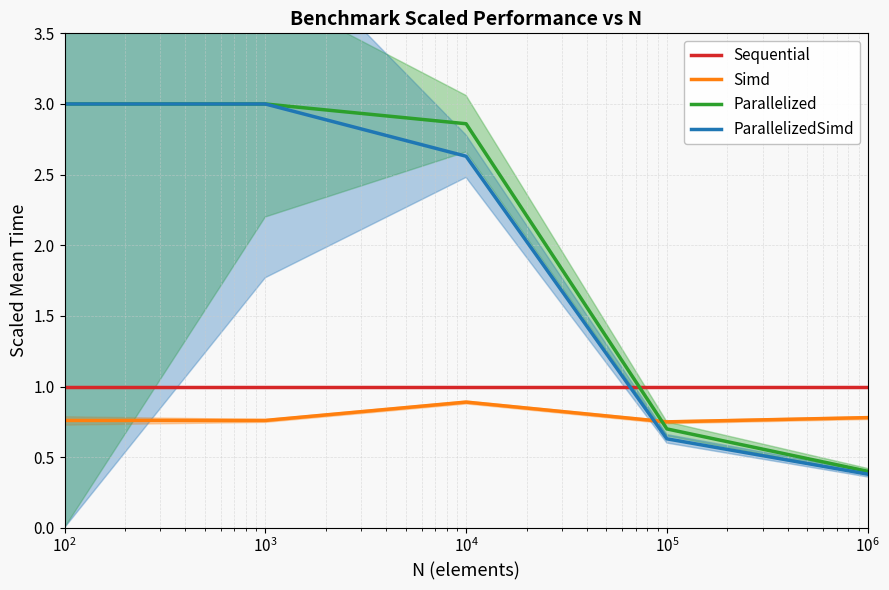

What is the sum of all Sequential values?

5.0